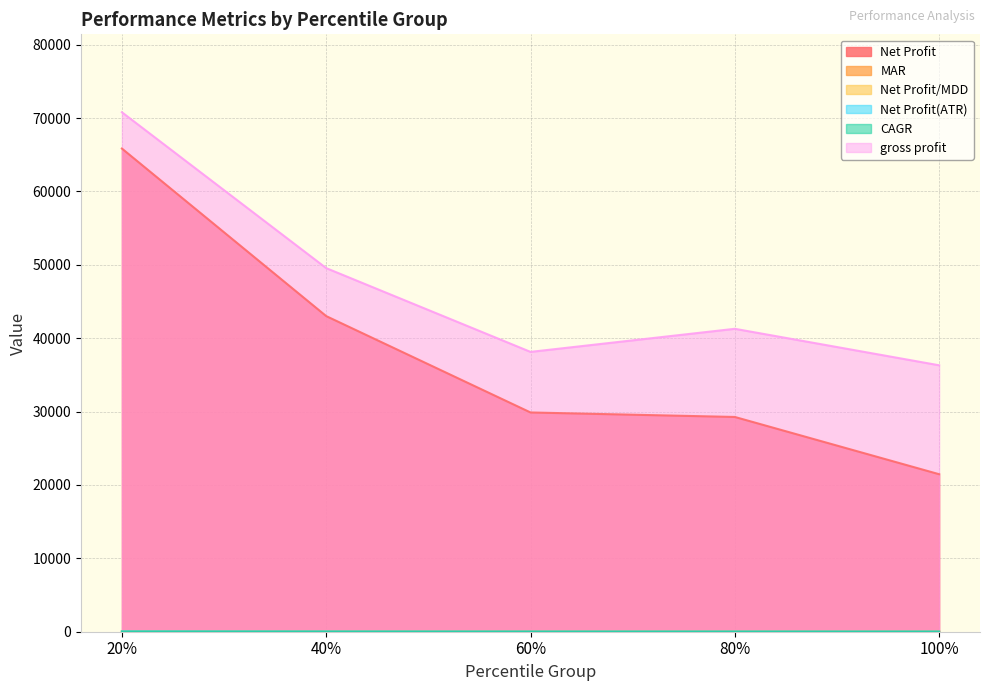

True or false: MAR and gross profit cross at least once.

False